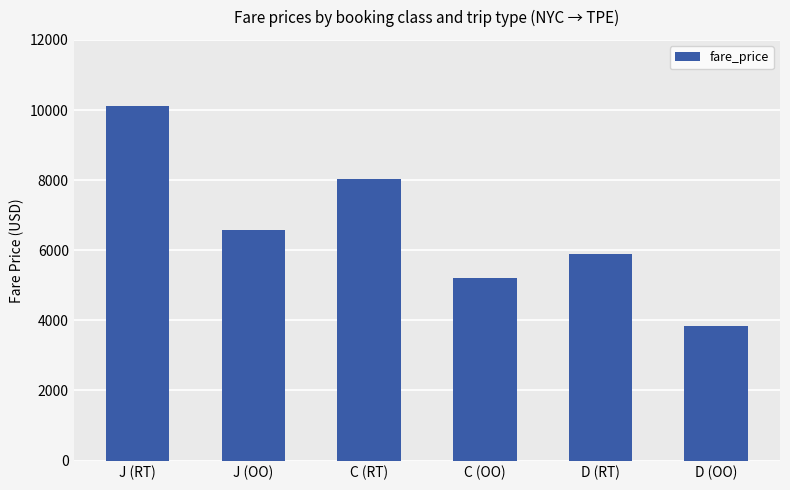

What is the sum of the values at C (OO) and J (OO)?

11797.5